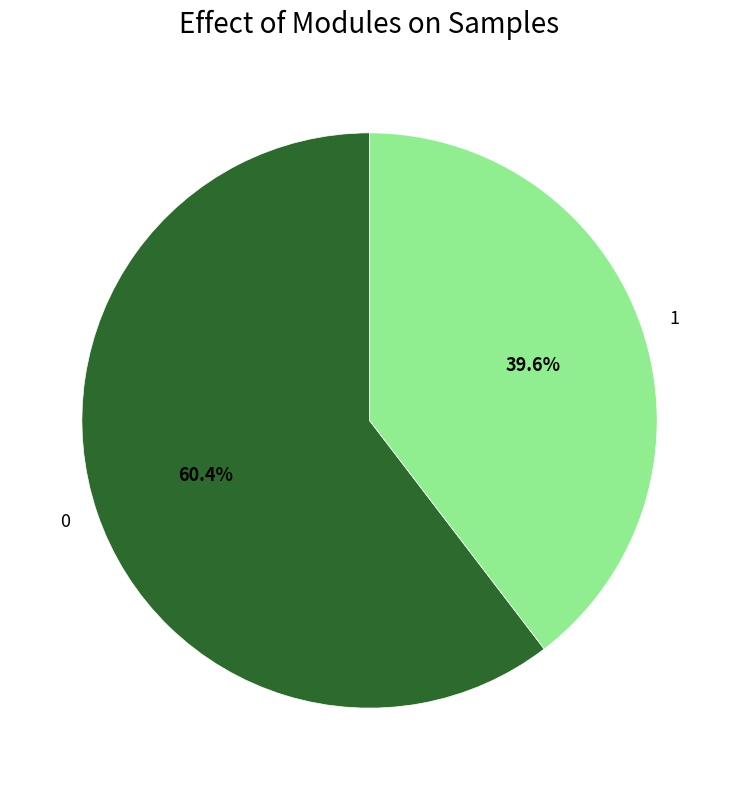

Rank the categories by value from highest to lowest.

0, 1